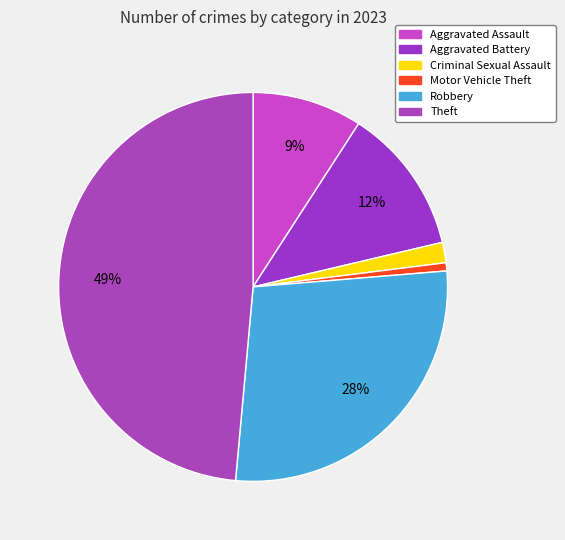

To the nearest percent, what percentage of the pie is Aggravated Assault?

9%